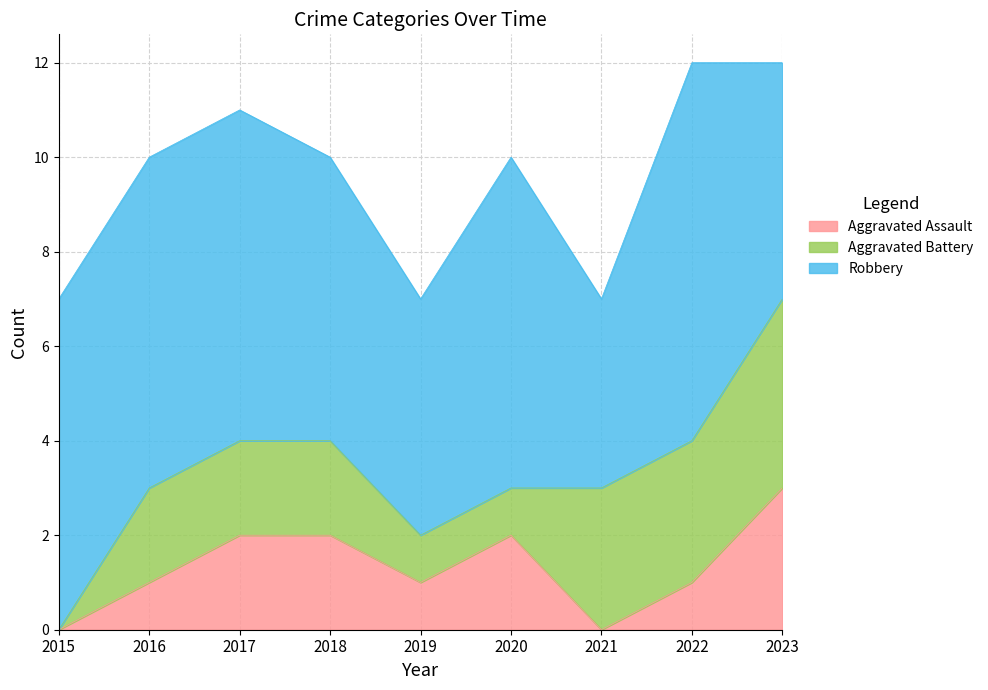

True or false: Robbery and Aggravated Battery cross at least once.

False